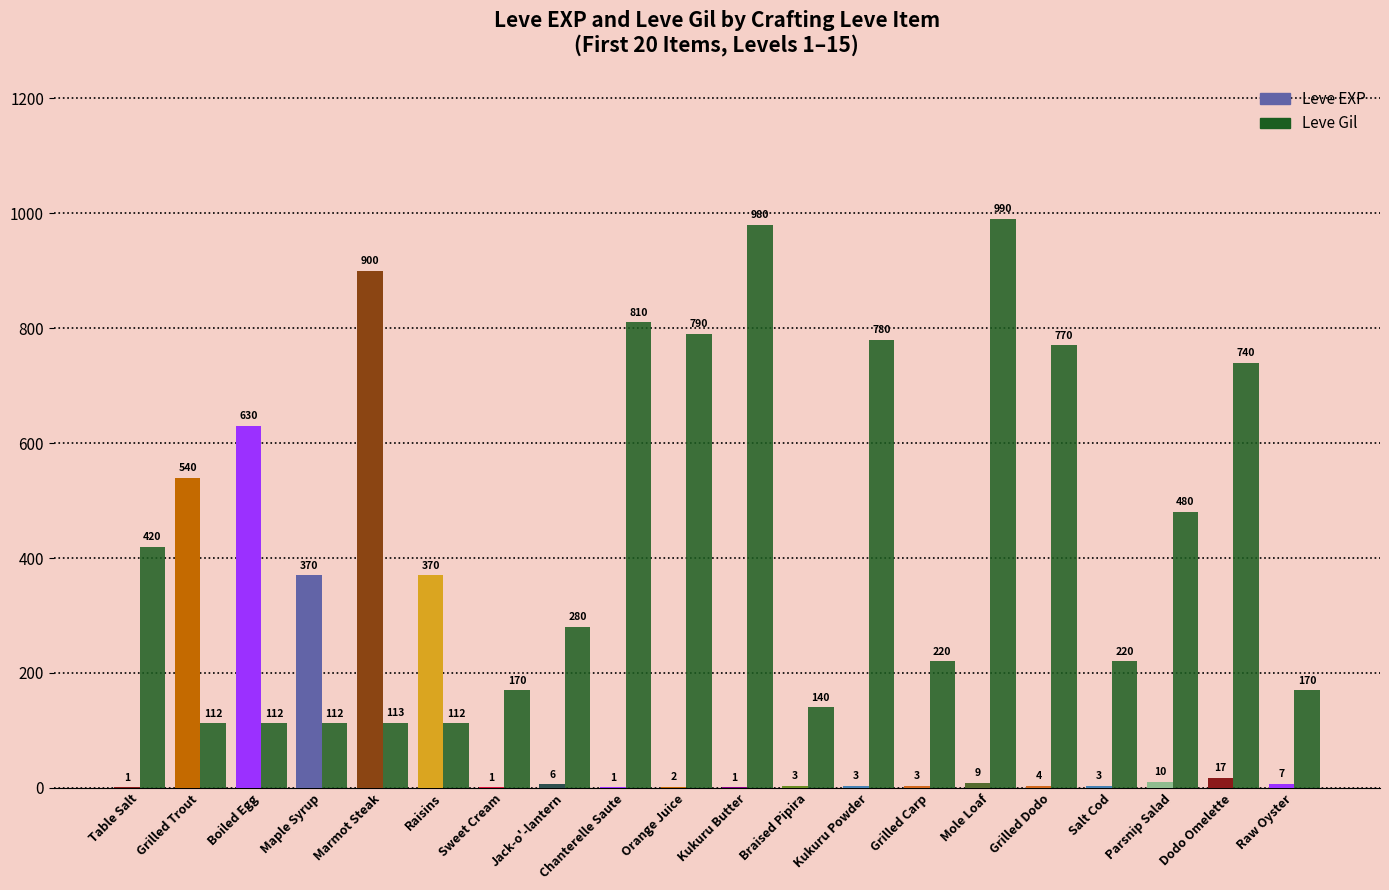

What is the sum of the Leve EXP values at Raisins and Mole Loaf?

379